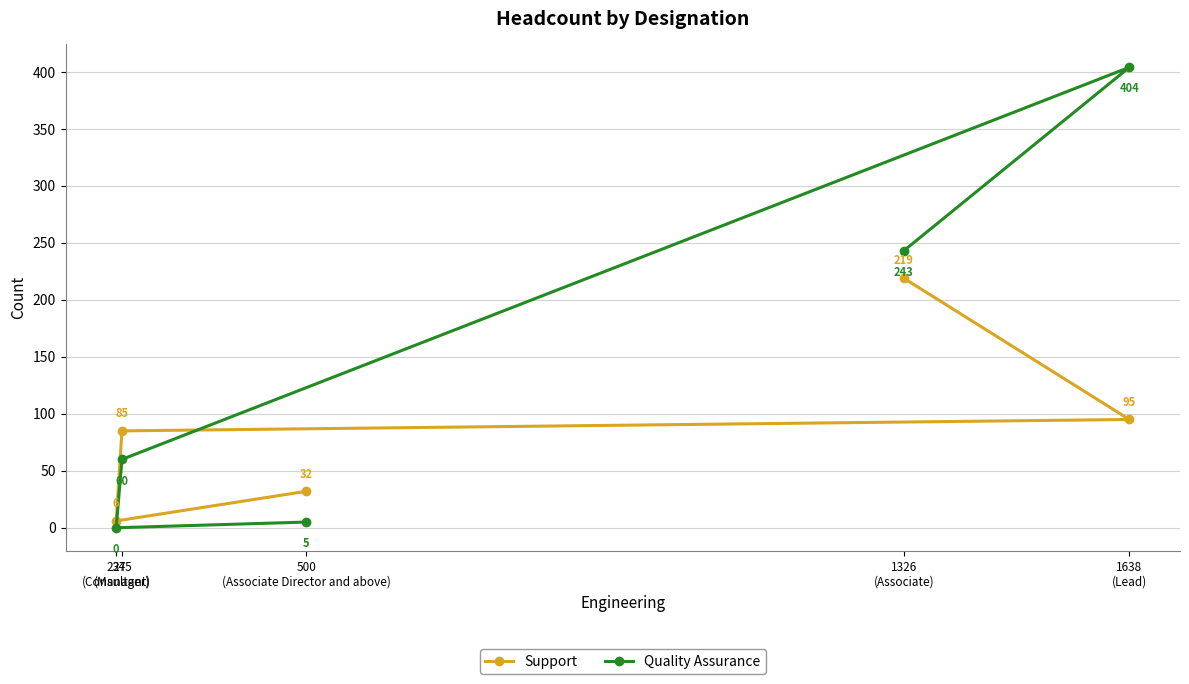

At 245
(Manager), list the series in order from largest to smallest.

Support, Quality Assurance